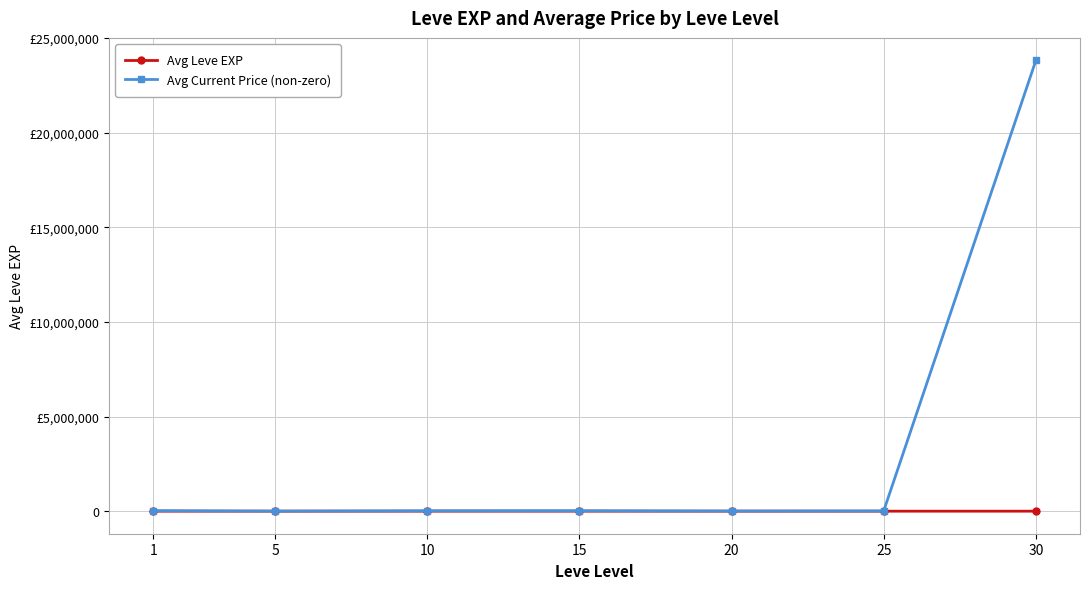

Reading right to left, what are all the values shown in this chart?

Avg Leve EXP: 30=480.0	25=603.3	20=653.3	15=510.0	10=566.7	5=428.3	1=520.0
Avg Current Price (non-zero): 30=23815076.7	25=14336.8	20=10734.8	15=26234.0	10=23338.7	5=5372.6	1=29595.2